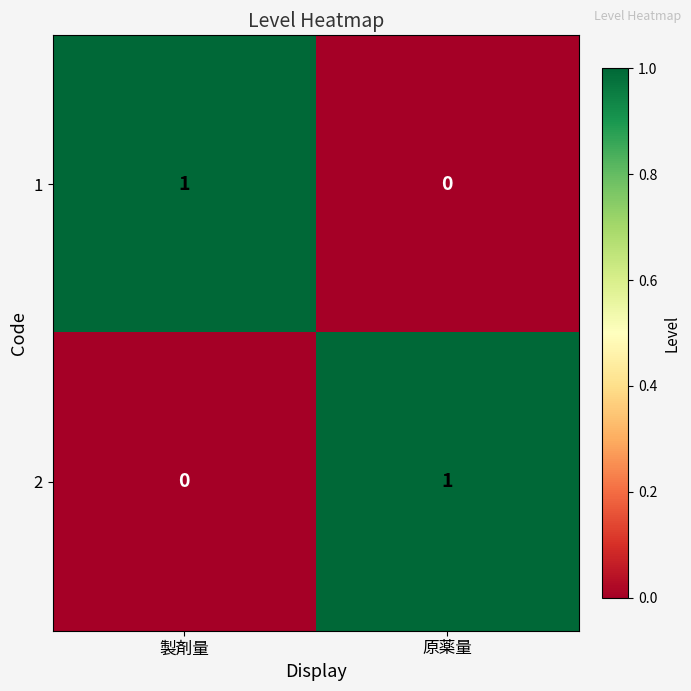

Where is 2 nearest to the value 0?

製剤量